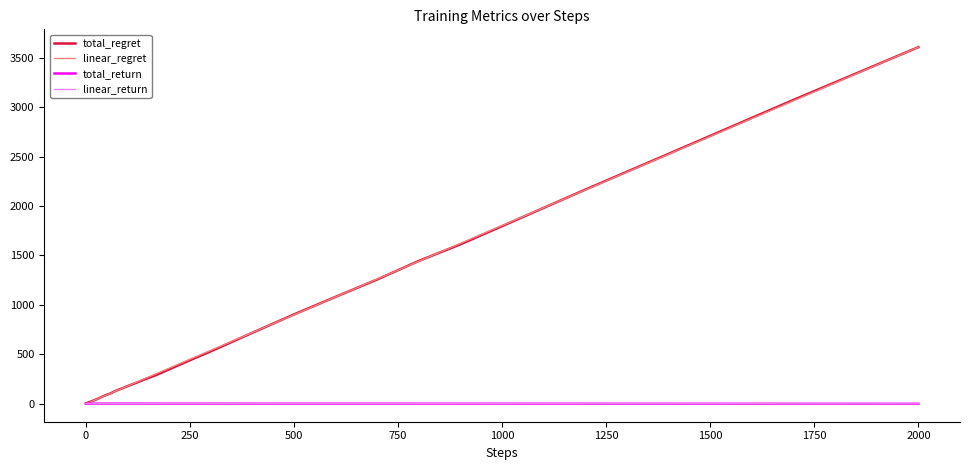

What is the greatest value displayed?

3608.0